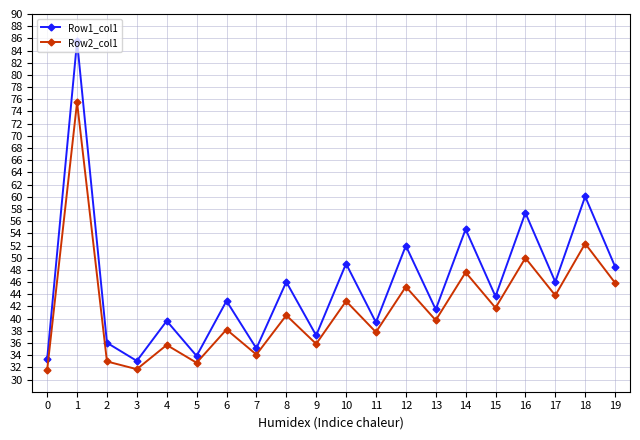

How many interior local peaks does the Row2_col1 series have?

9